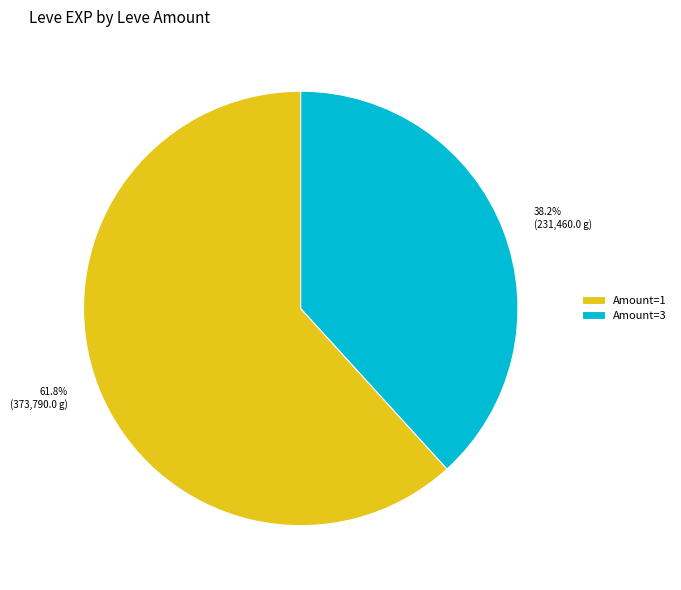

Which category has the smallest portion of the pie?

Amount=3